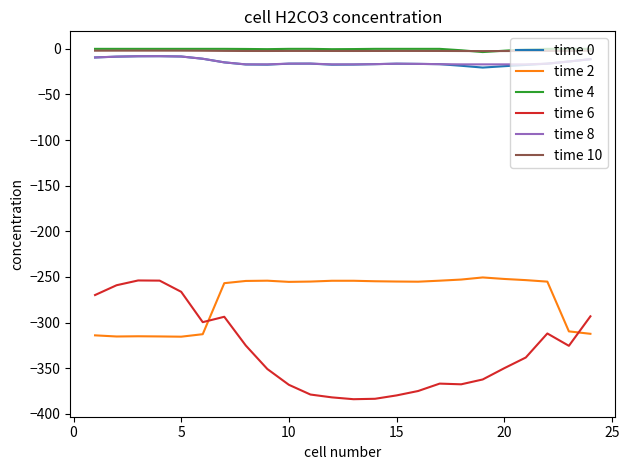

What is the smallest value displayed?

-384.0